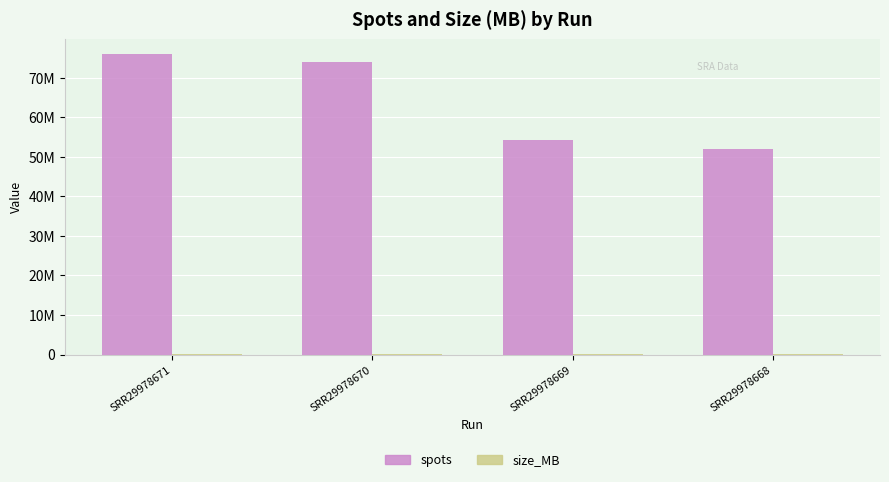

Does the chart contain stacked bars?

No